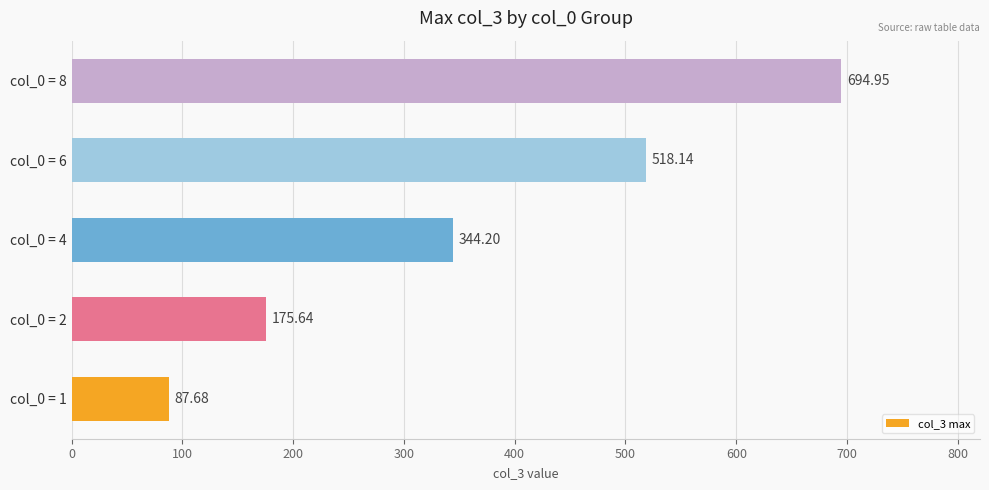

Does the chart contain stacked bars?

No